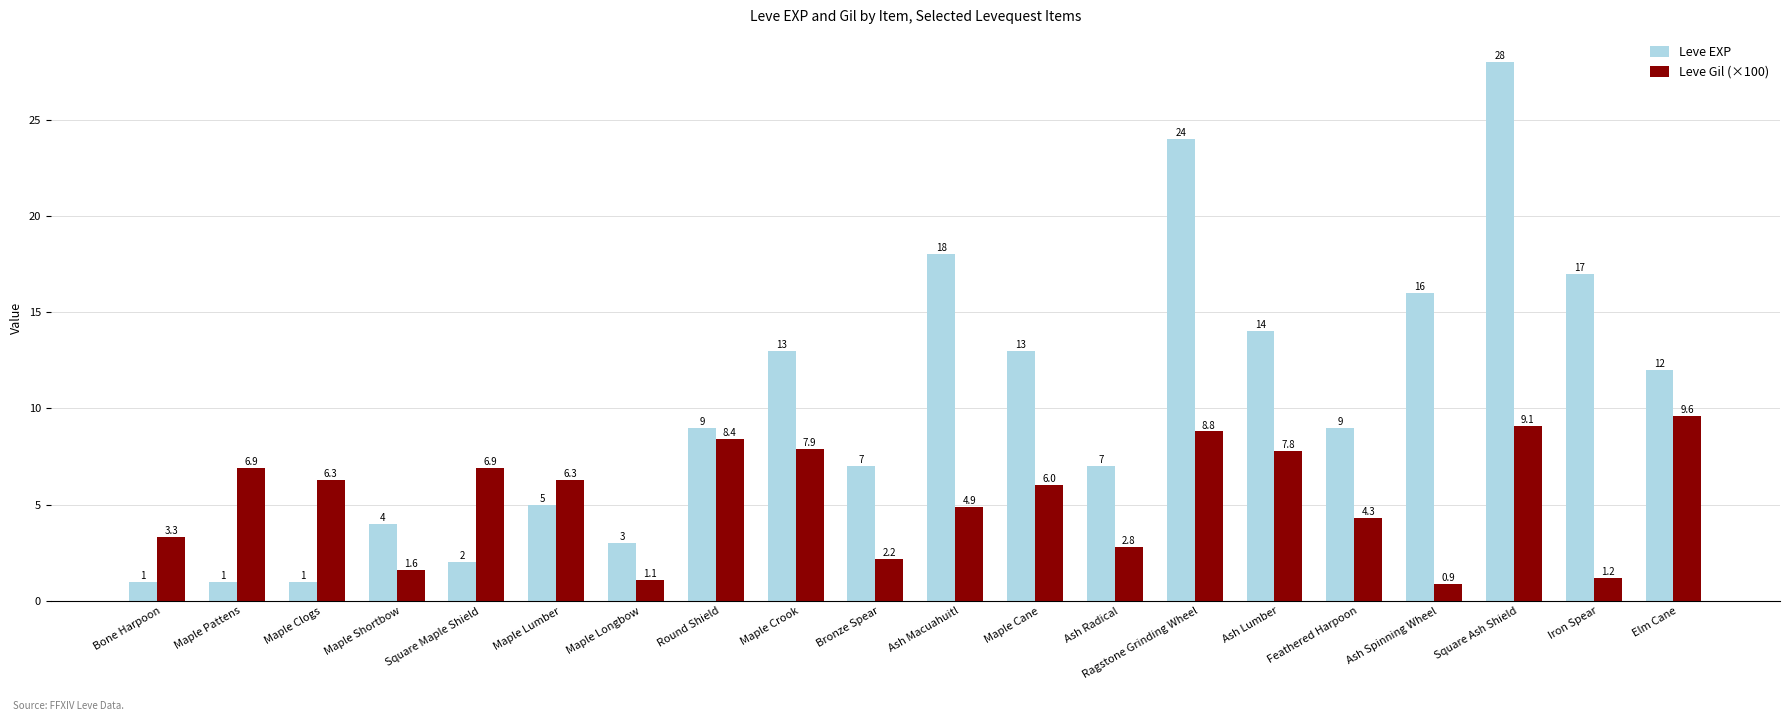

Which series has the widest spread of values?

Leve EXP